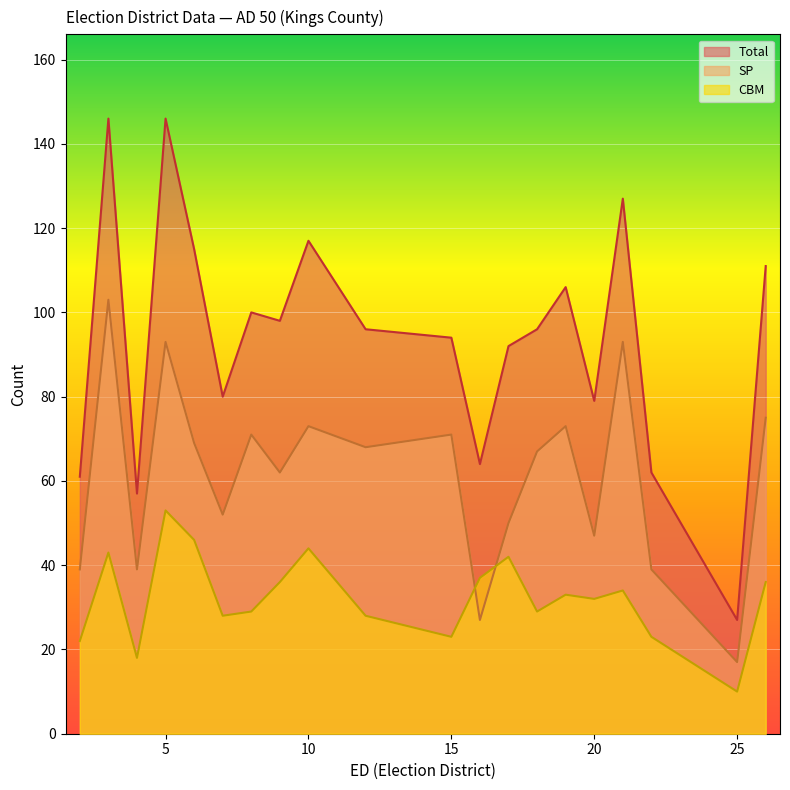

Is the value of SP at 19 greater than the value of Total at 7?

No